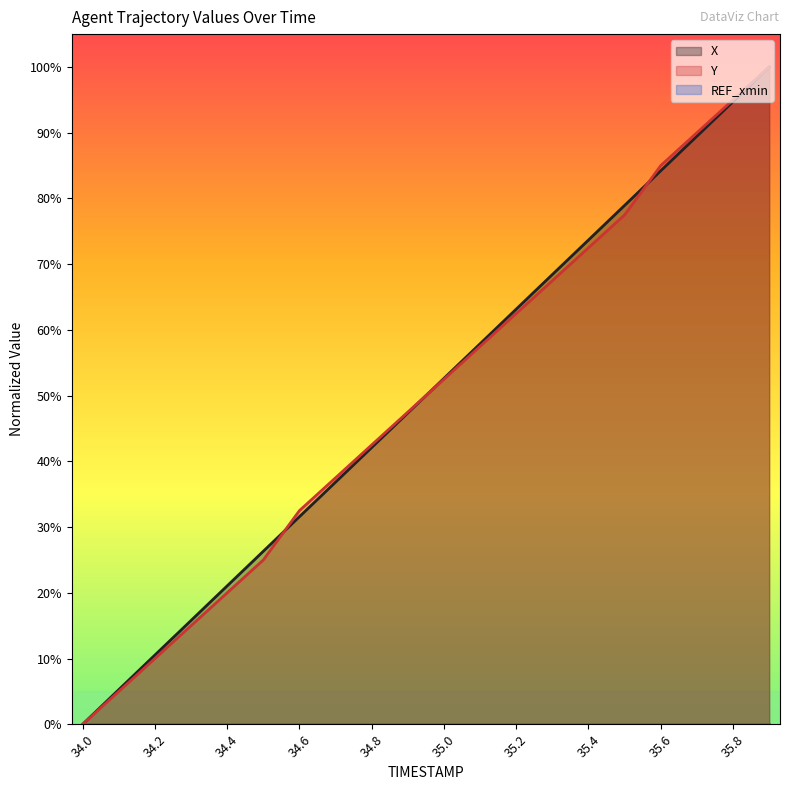

True or false: Y and X intersect in this chart.

True